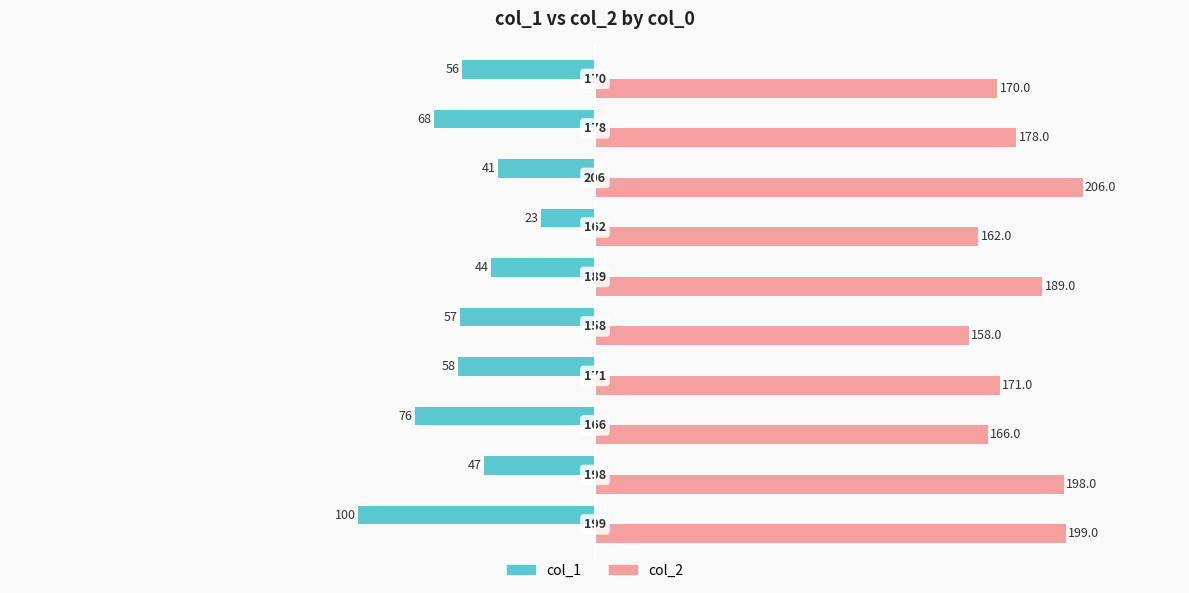

Rank the series by their maximum value, from lowest to highest.

col_1, col_2